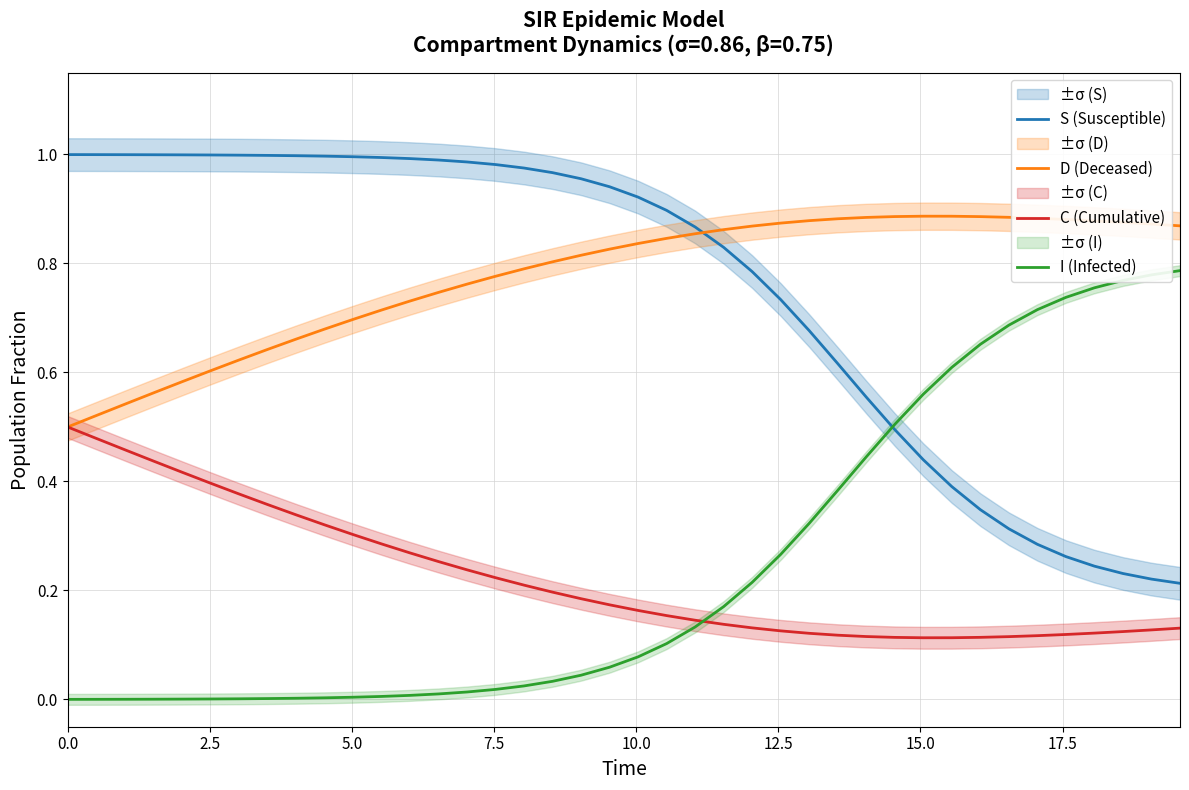

Reading left to right, transcribe all the data shown in this chart.

S (Susceptible): 1.0	1.0	1.0	1.0	1.0	1.0	1.0	1.0	1.0	1.0	1.0	1.0	1.0	1.0	1.0	1.0	1.0	1.0	1.0	0.9	0.9	0.9	0.9	0.8	0.8	0.7	0.7	0.6	0.6	0.5	0.4	0.4	0.3	0.3	0.3	0.3	0.2	0.2	0.2	0.2
D (Deceased): 0.5	0.5	0.5	0.6	0.6	0.6	0.6	0.6	0.7	0.7	0.7	0.7	0.7	0.7	0.8	0.8	0.8	0.8	0.8	0.8	0.8	0.8	0.9	0.9	0.9	0.9	0.9	0.9	0.9	0.9	0.9	0.9	0.9	0.9	0.9	0.9	0.9	0.9	0.9	0.9
C (Cumulative): 0.5	0.5	0.5	0.4	0.4	0.4	0.4	0.4	0.3	0.3	0.3	0.3	0.3	0.3	0.2	0.2	0.2	0.2	0.2	0.2	0.2	0.2	0.1	0.1	0.1	0.1	0.1	0.1	0.1	0.1	0.1	0.1	0.1	0.1	0.1	0.1	0.1	0.1	0.1	0.1
I (Infected): 0.0	0.0	0.0	0.0	0.0	0.0	0.0	0.0	0.0	0.0	0.0	0.0	0.0	0.0	0.0	0.0	0.0	0.0	0.0	0.1	0.1	0.1	0.1	0.2	0.2	0.3	0.3	0.4	0.4	0.5	0.6	0.6	0.7	0.7	0.7	0.7	0.8	0.8	0.8	0.8